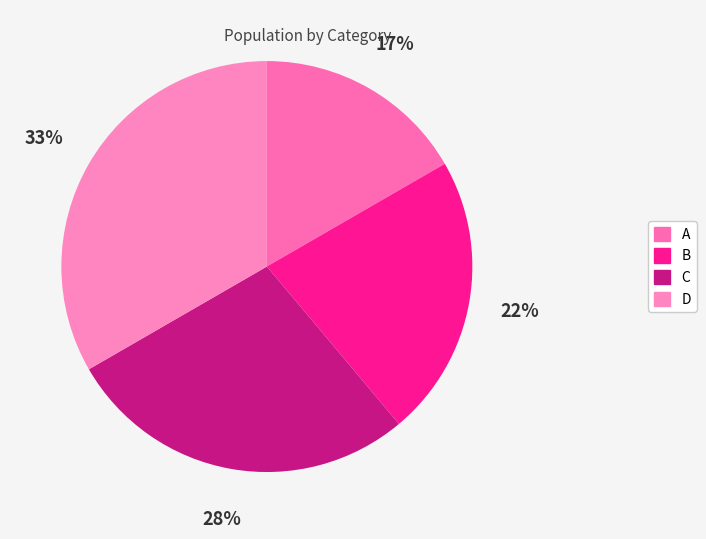

Is there any slice that represents more than half of the pie?

No